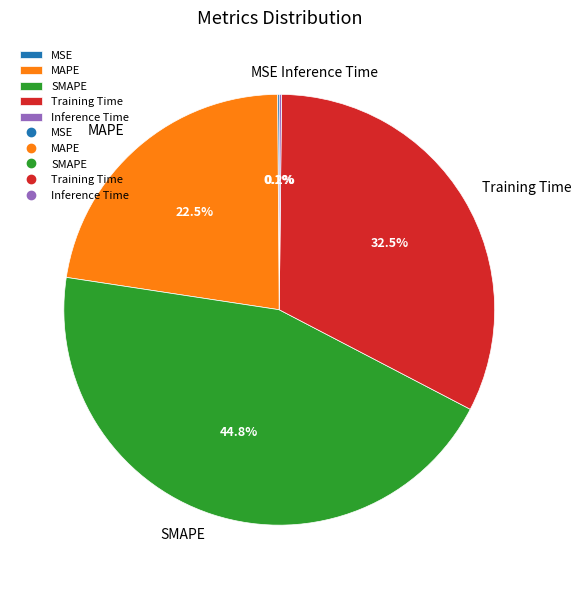

What is the largest slice in the pie chart?

SMAPE